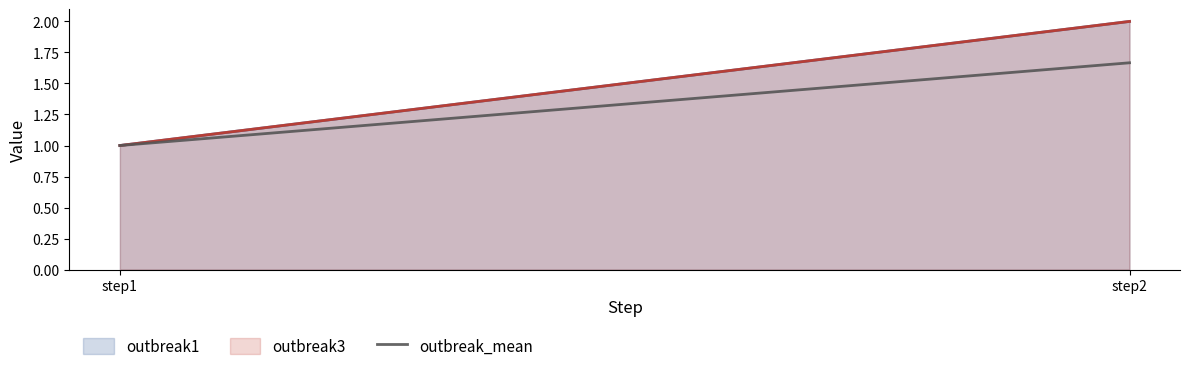

List the labels in order of value, smallest first.

step1, step2